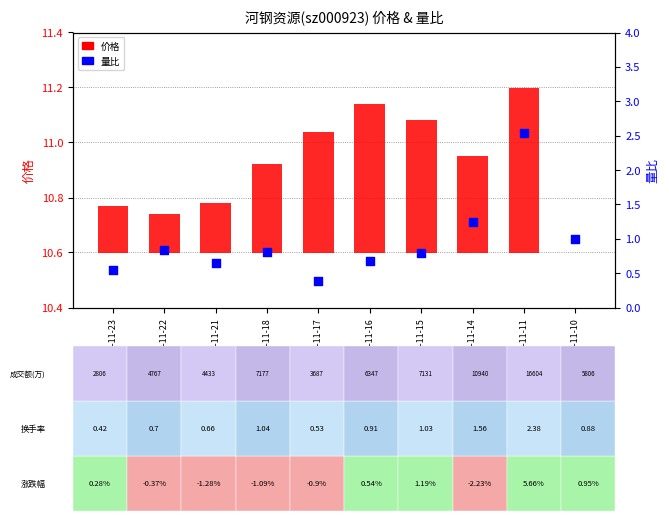

Which series has the widest spread of Y values?

量比